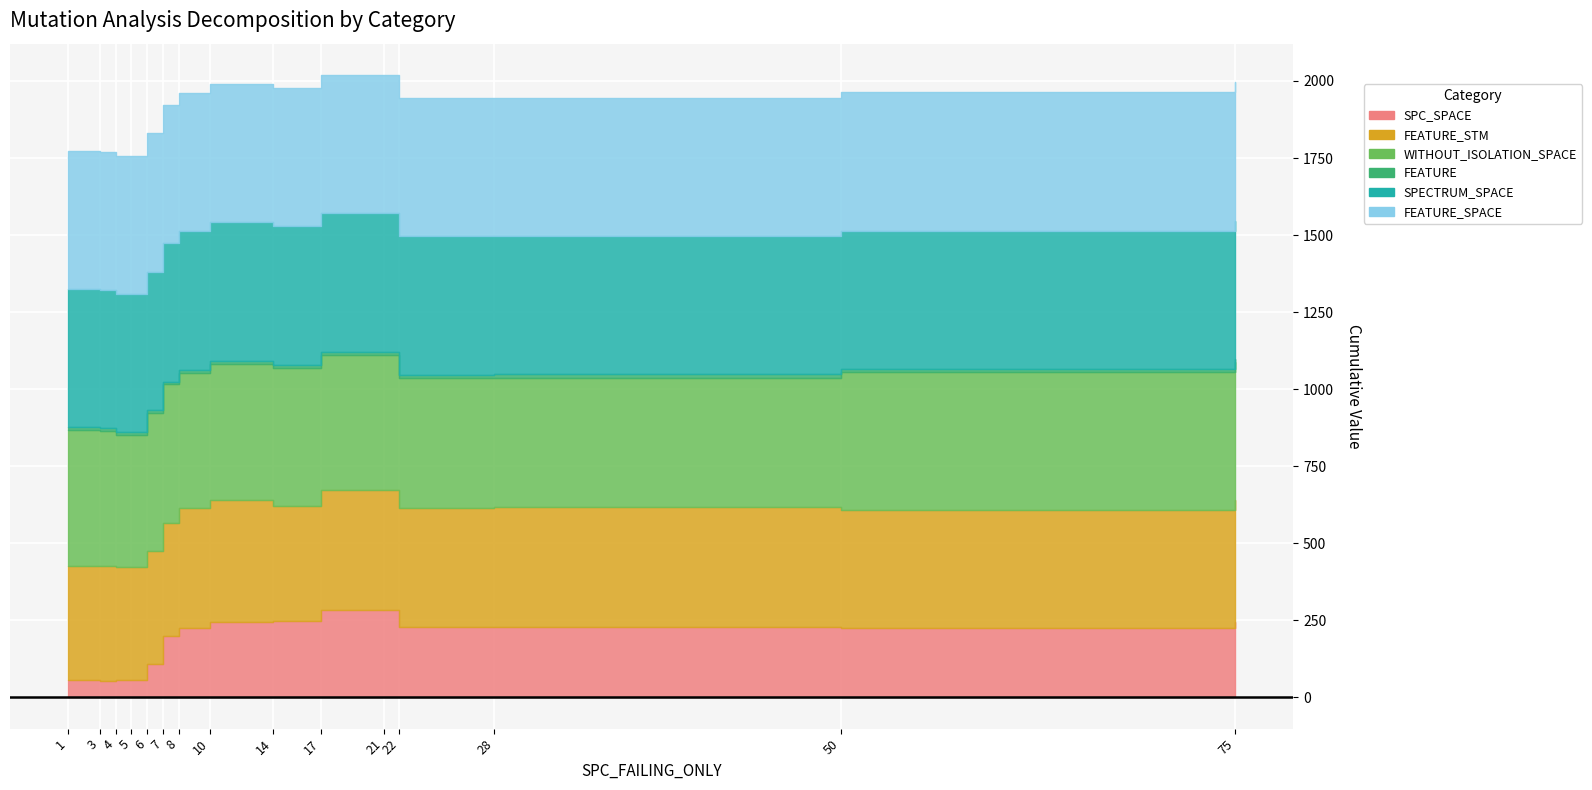

At 28, list the series in order from smallest to largest.

FEATURE, SPC_SPACE, FEATURE_STM, WITHOUT_ISOLATION_SPACE, SPECTRUM_SPACE, FEATURE_SPACE